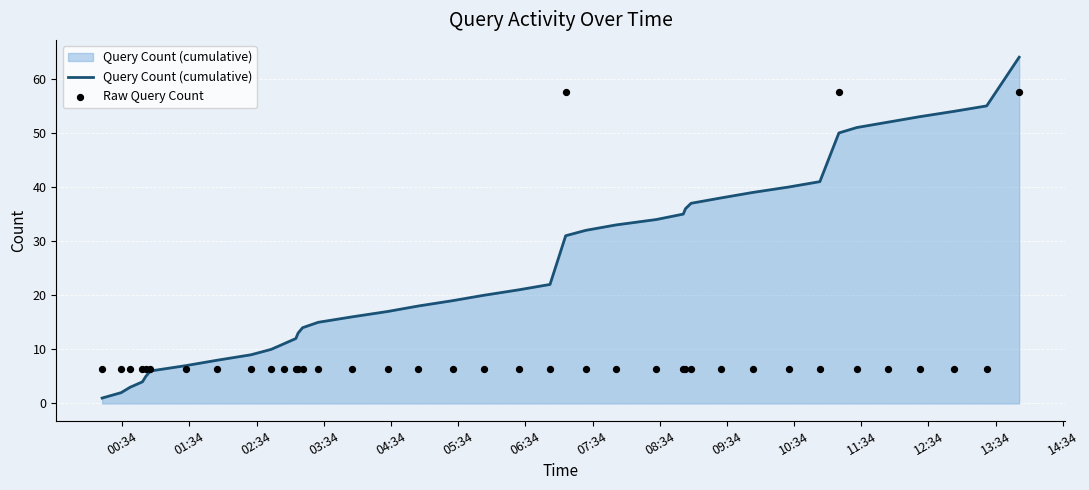

What is the highest value of the Query Count (cumulative) series?

64